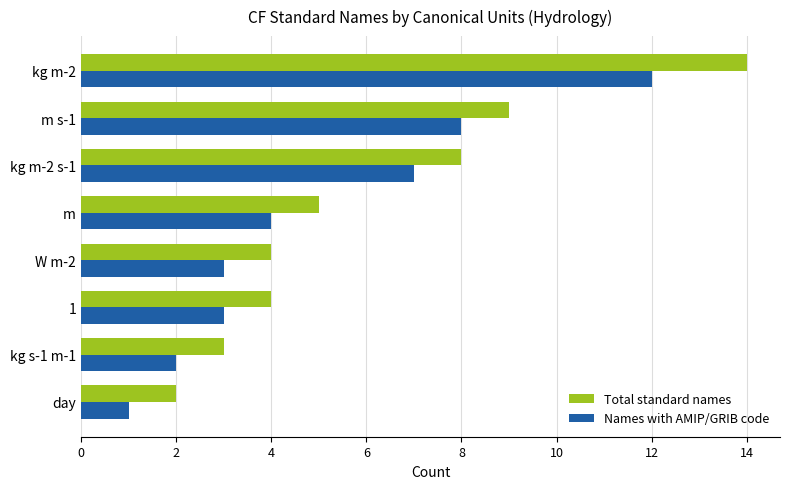

What is the maximum value shown in the chart?

14